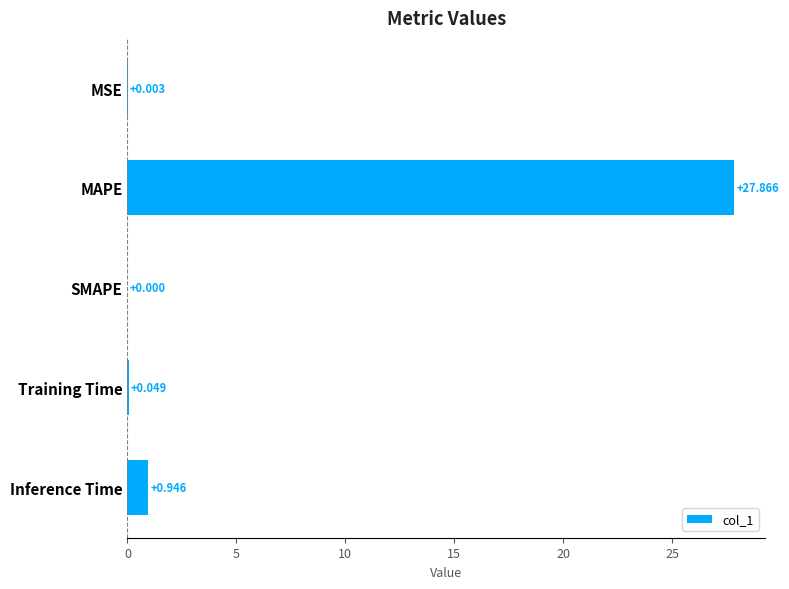

Which has a higher value, SMAPE or Training Time?

Training Time